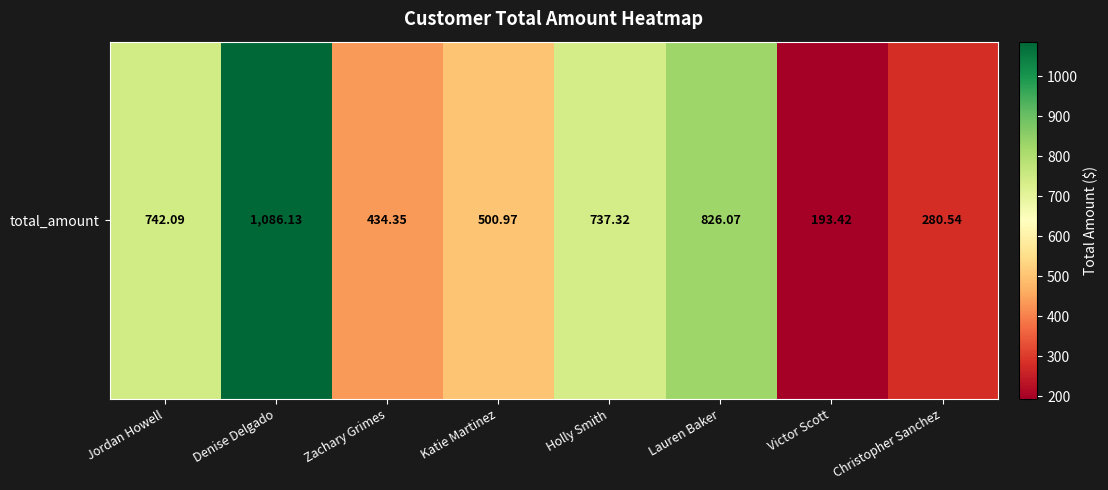

List the labels in order of value, largest first.

Denise Delgado, Lauren Baker, Jordan Howell, Holly Smith, Katie Martinez, Zachary Grimes, Christopher Sanchez, Victor Scott